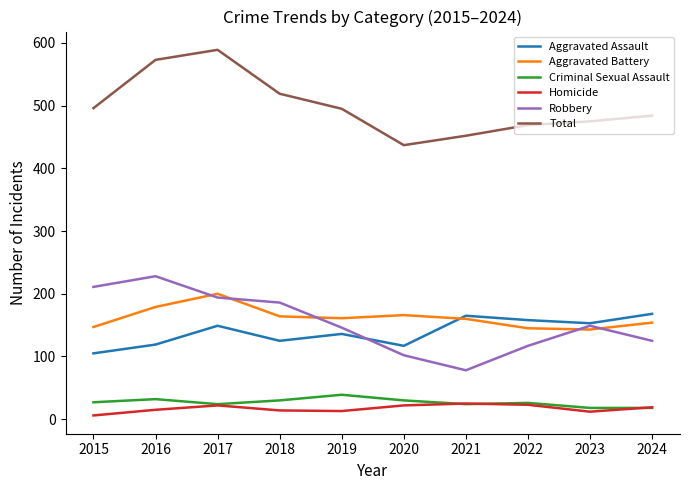

What is the minimum value shown in the chart?

6